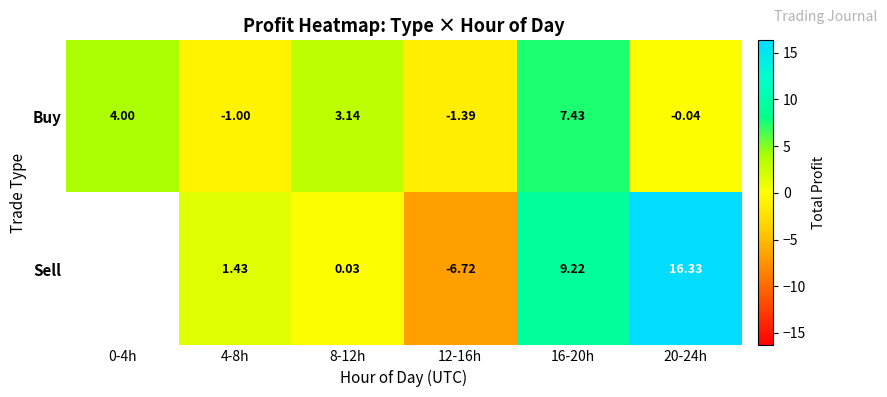

Which label corresponds to the smallest value in the chart?

12-16h